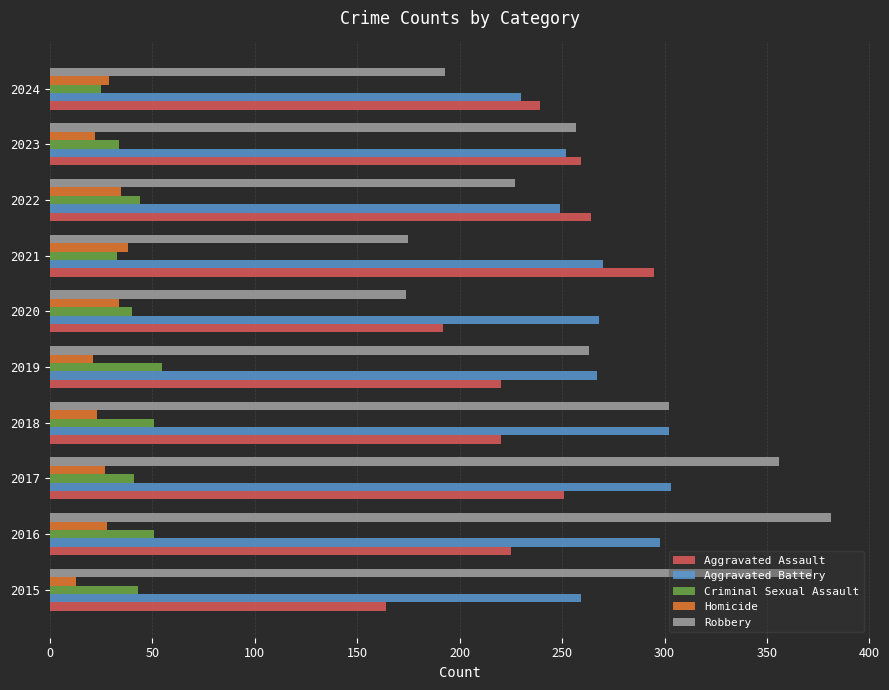

What is the maximum value shown in the chart?

381